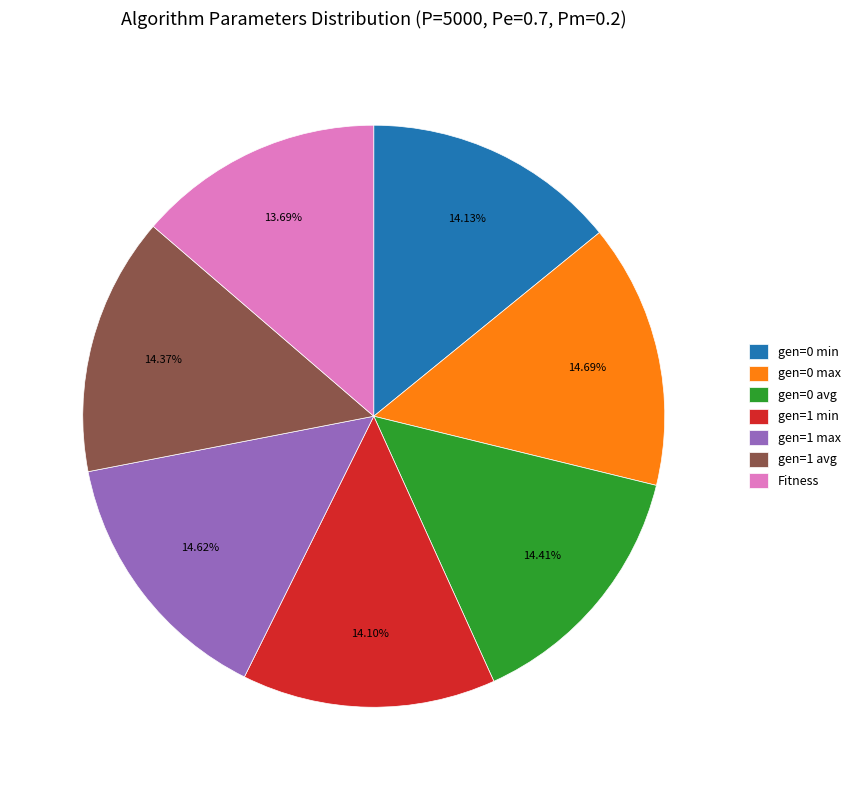

To the nearest percent, what portion does gen=0 min represent?

14%